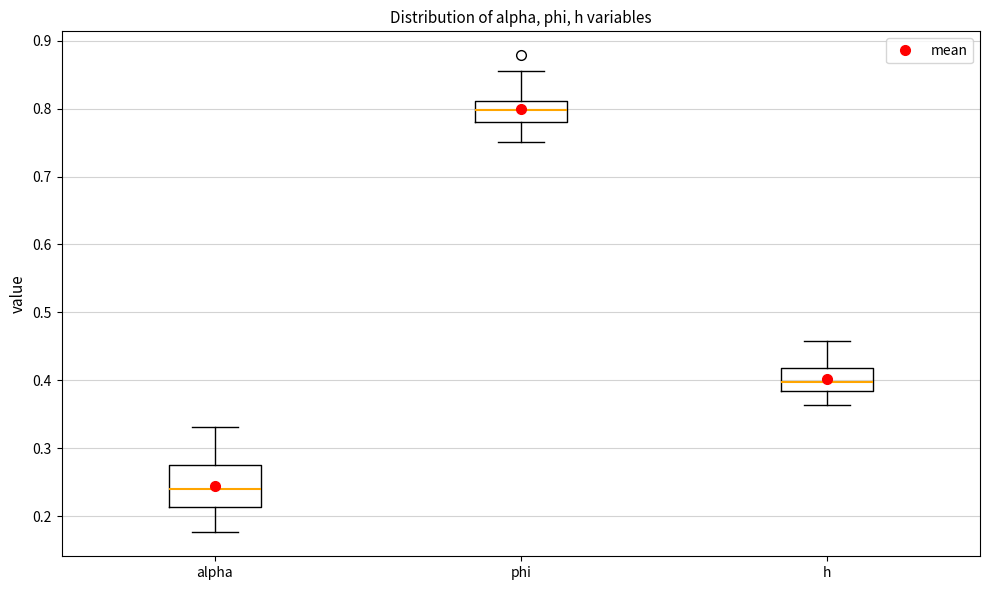

Which box has the highest median line?

phi